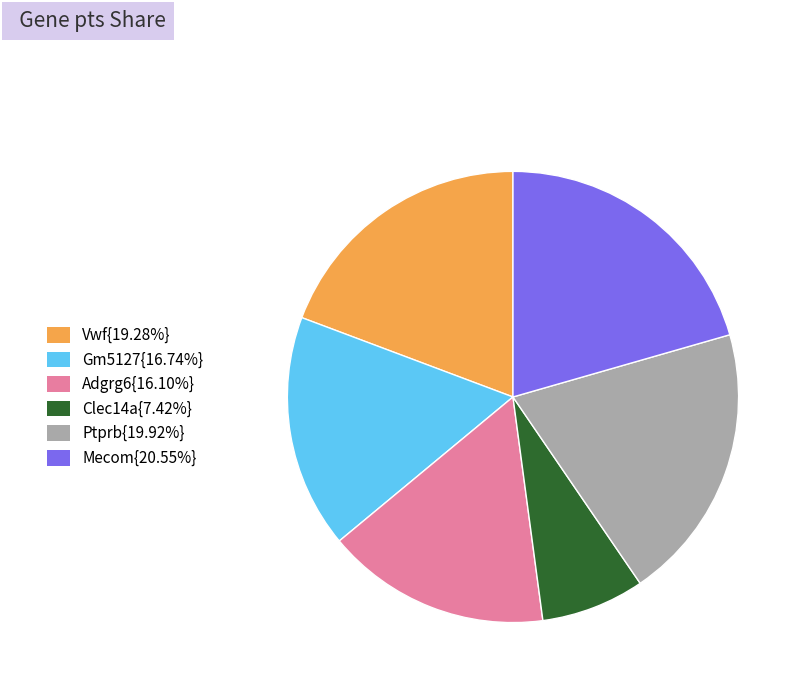

Is there a majority slice in this chart?

No